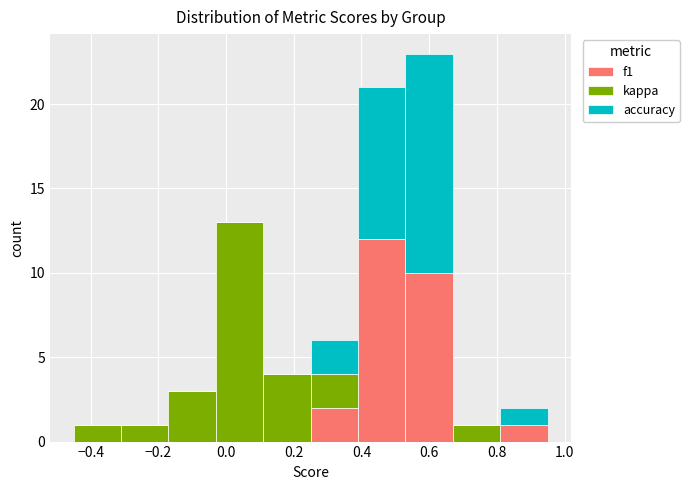

What is the total height of the stacked bar covering -0.03 to 0.11 on the x-axis? Neither the bar edges nor the heights are printed on the chart, so give them approximately, as read against the axes.

13